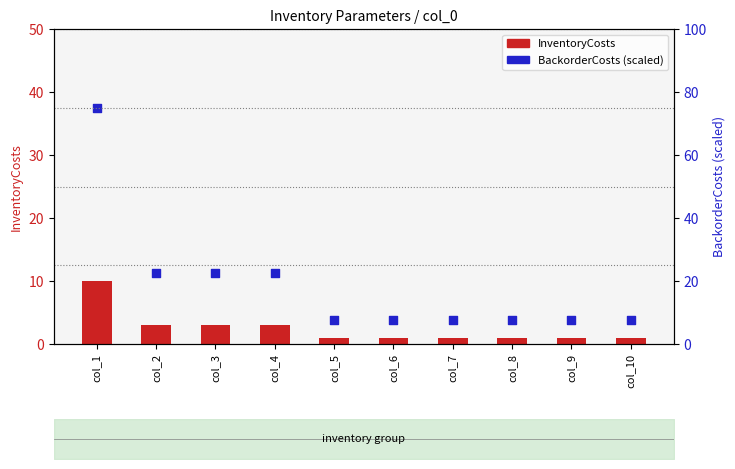

Which series has the widest spread of Y values?

BackorderCosts